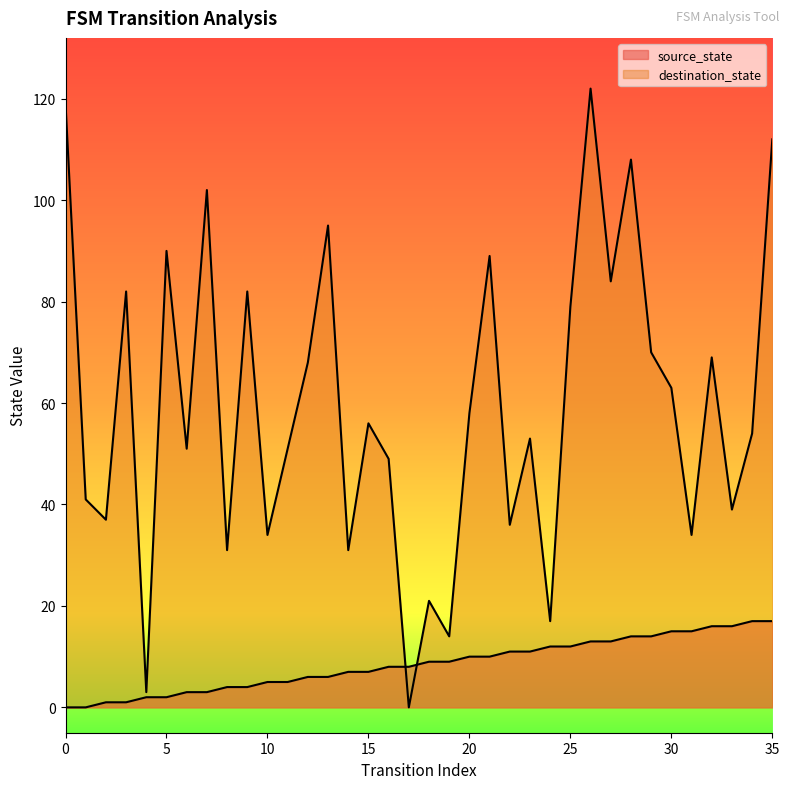

List the labels in order of destination_state value, smallest first.

17, 4, 19, 24, 18, 8, 14, 10, 31, 22, 2, 33, 1, 16, 6, 11, 23, 34, 15, 20, 30, 12, 32, 29, 25, 3, 9, 27, 21, 5, 13, 7, 28, 35, 0, 26